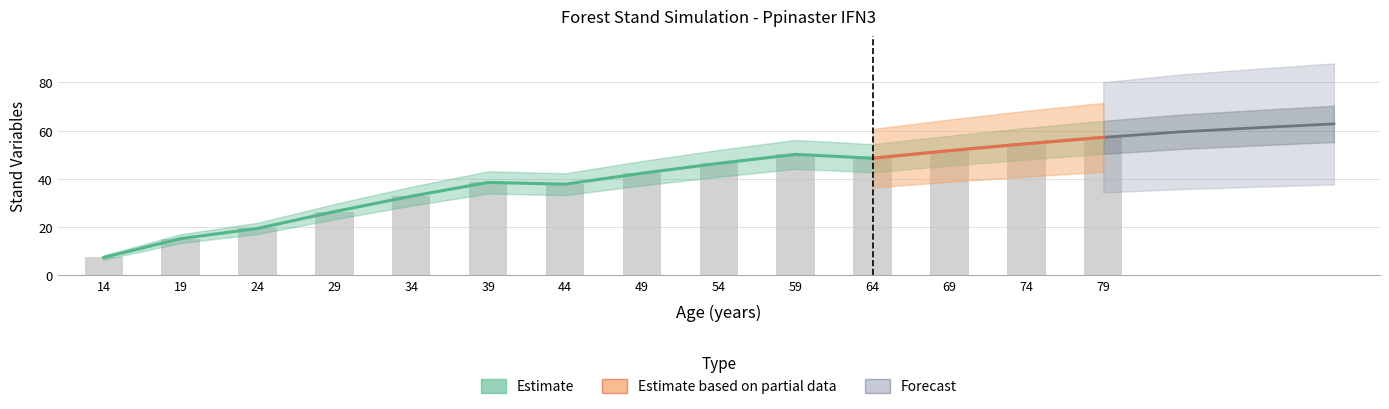

What is the value of the G (m2/ha) bar at the 4th from the left?

26.4